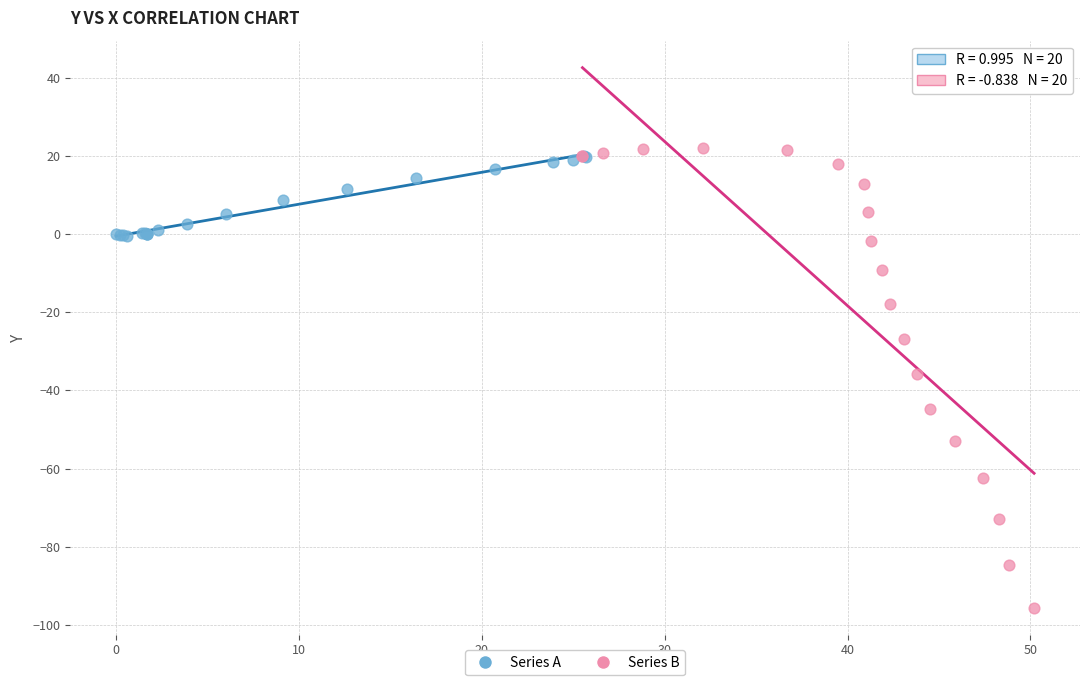

Which series has the widest spread of Y values?

Series B